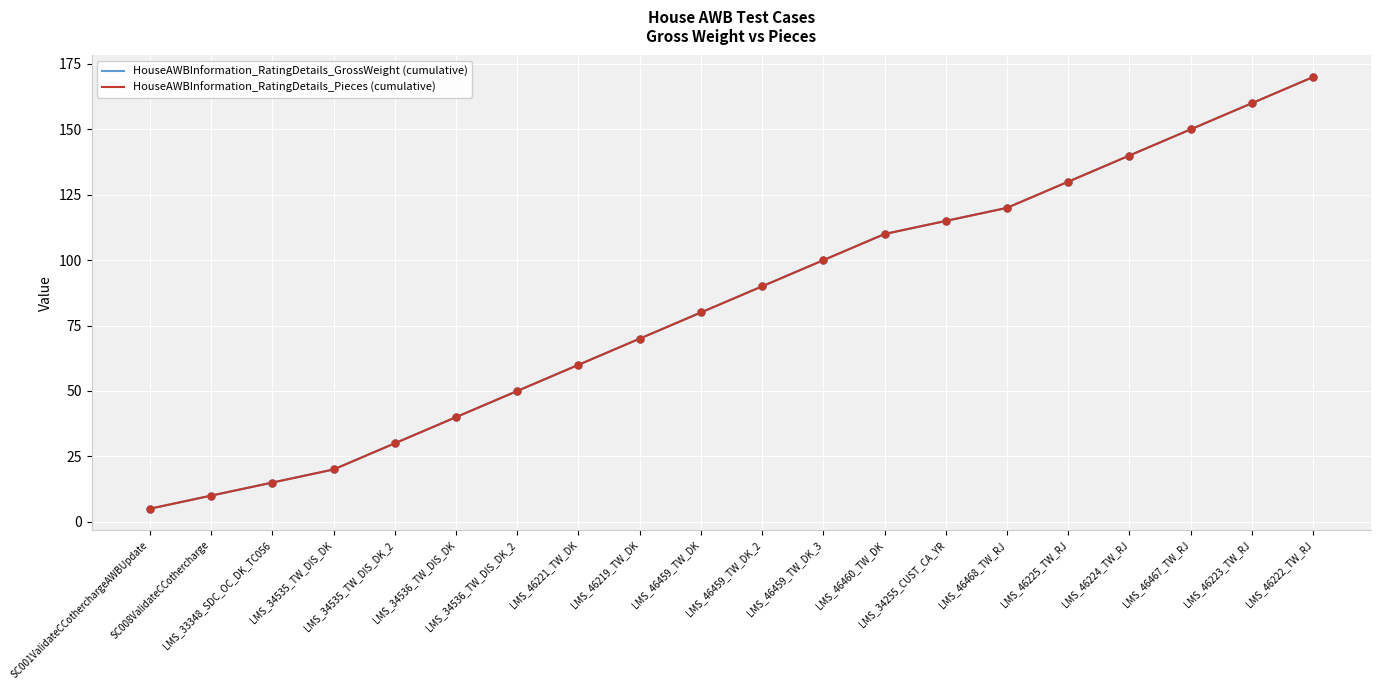

Is this an area chart (filled region under the line)?

No